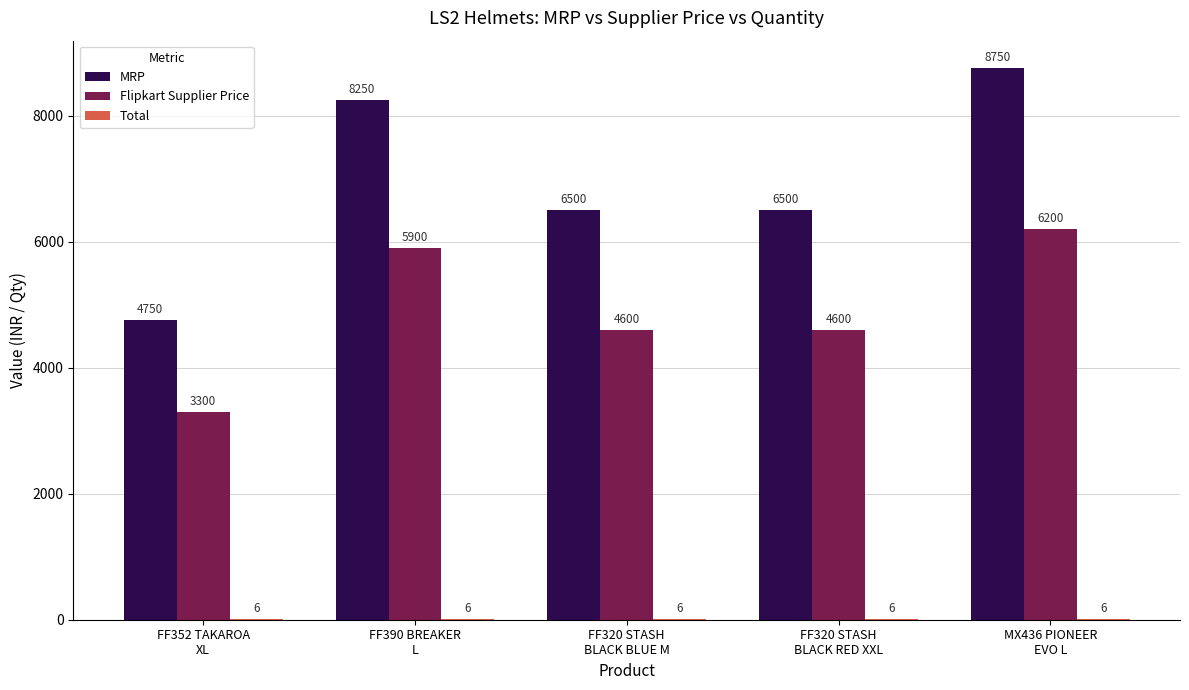

Which series has the largest total across all categories?

MRP